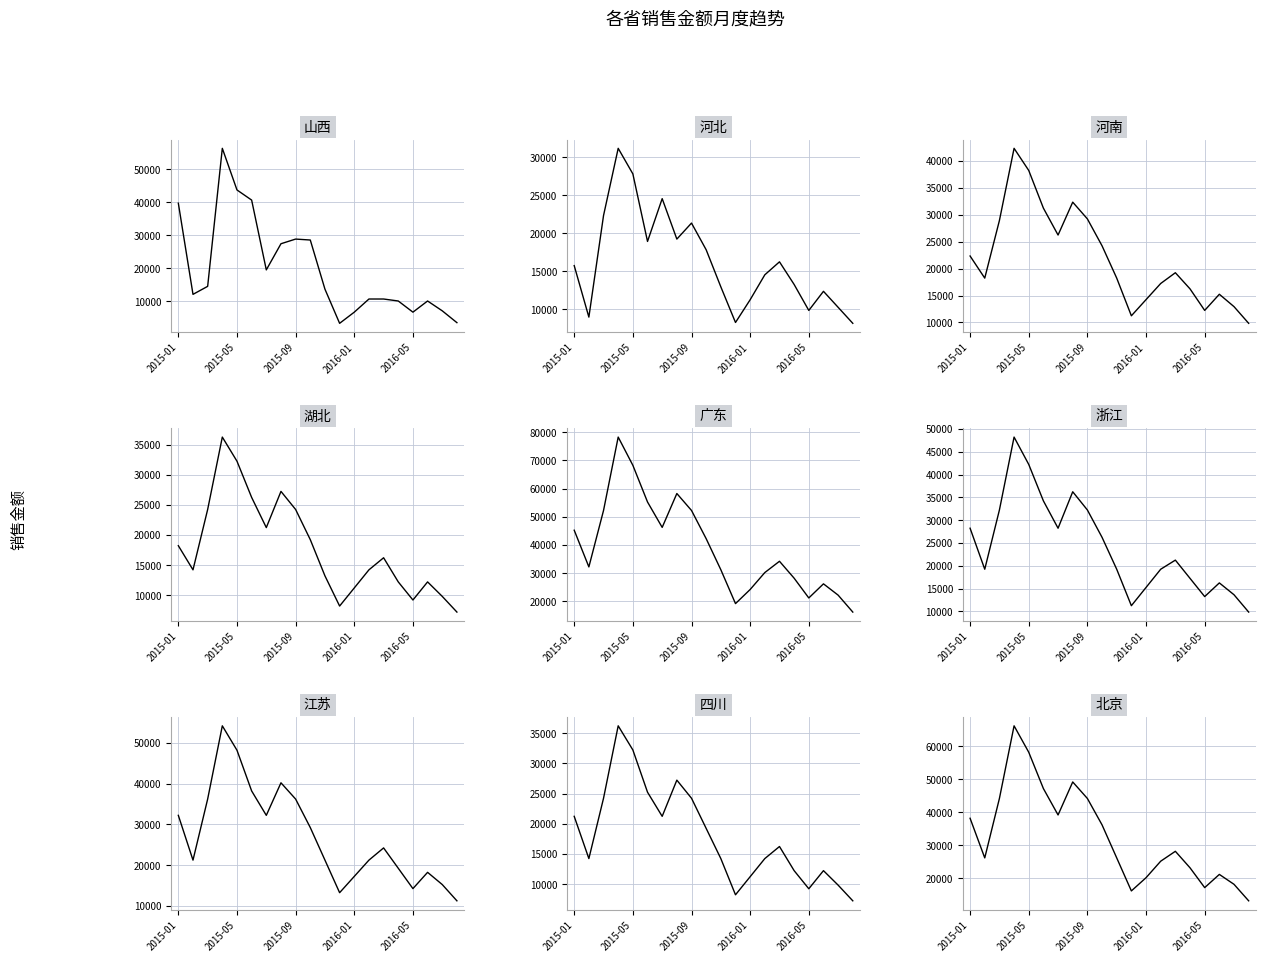

Rank the categories by value from highest to lowest.

2015-04, 2015-05, 2015-06, 2015-01, 2015-09, 2015-10, 2015-08, 2015-07, 2015-03, 2015-11, 2015-02, 2016-02, 2016-03, 2016-04, 2016-06, 2016-07, 2016-01, 2016-05, 2016-08, 2015-12